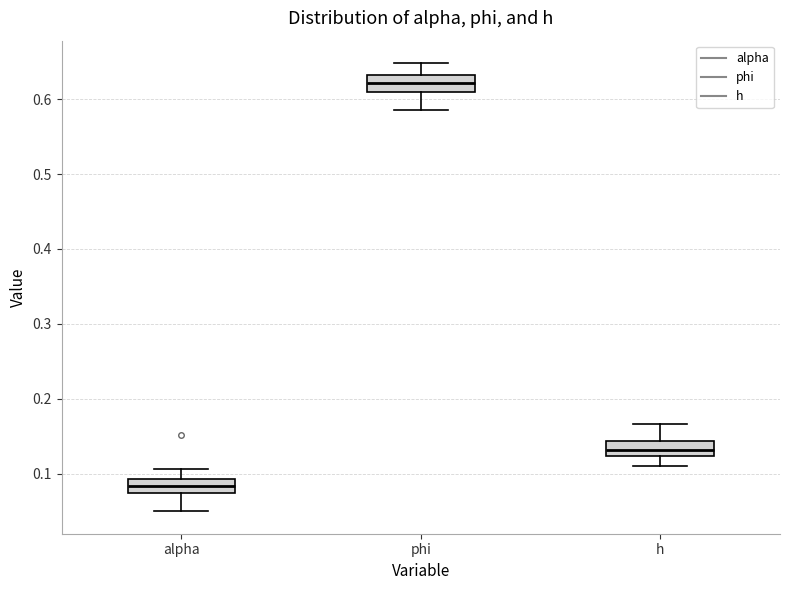

Where does the upper whisker of the box for h end on the y-axis? The values are not printed on the chart, so give them approximately, as read against the axis.

0.17